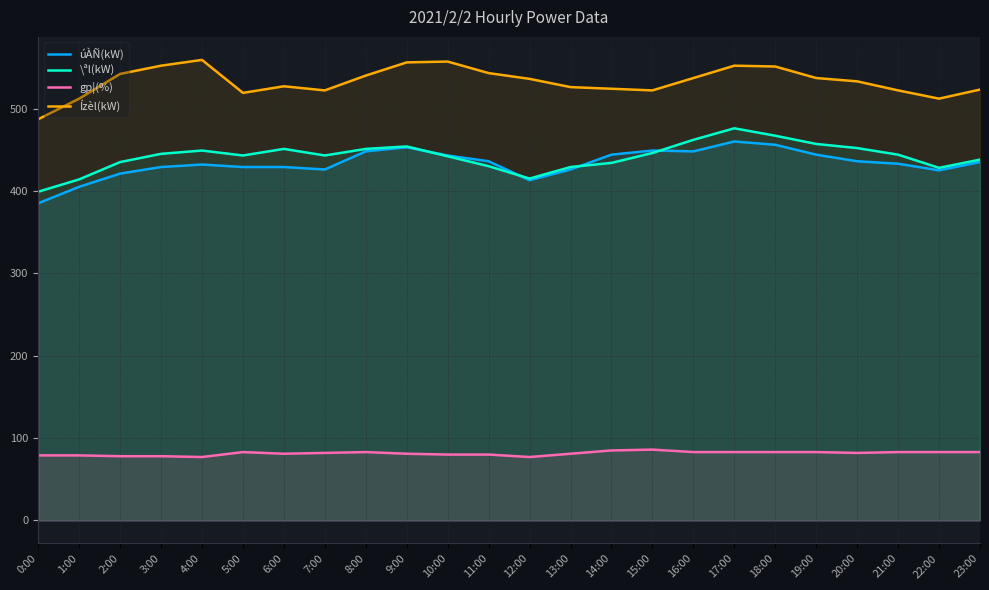

What is the sum of all úÀÑ(kW) values?

10405